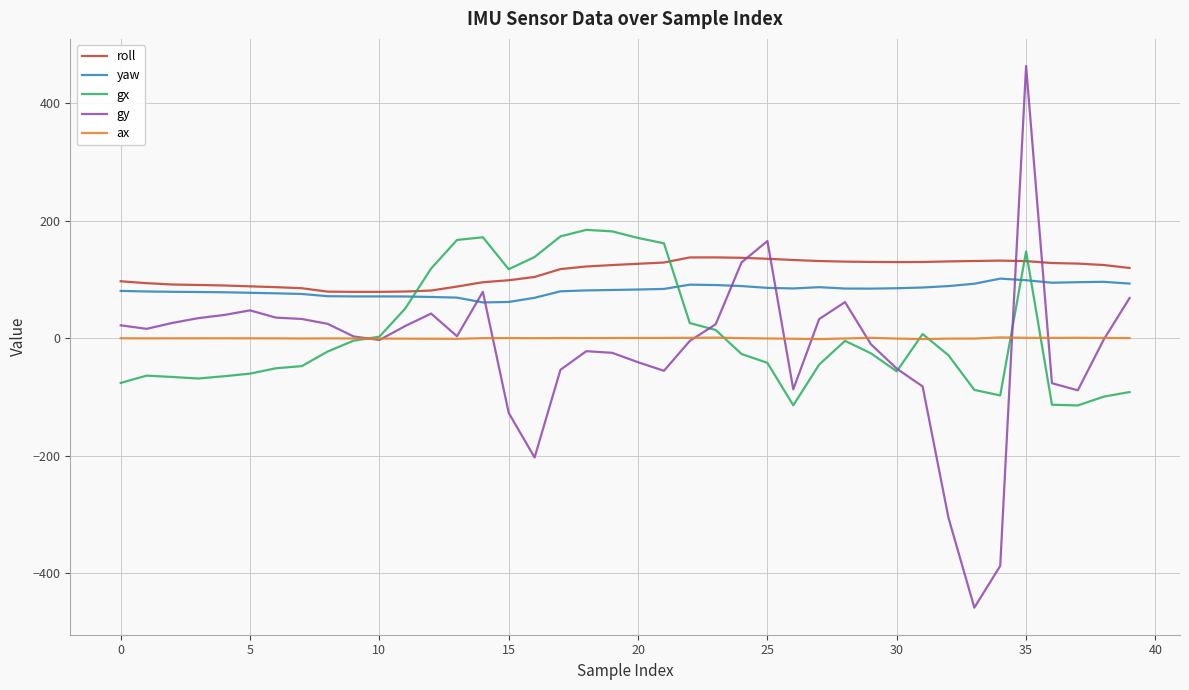

What are all the series names shown in the legend?

roll, yaw, gx, gy, ax